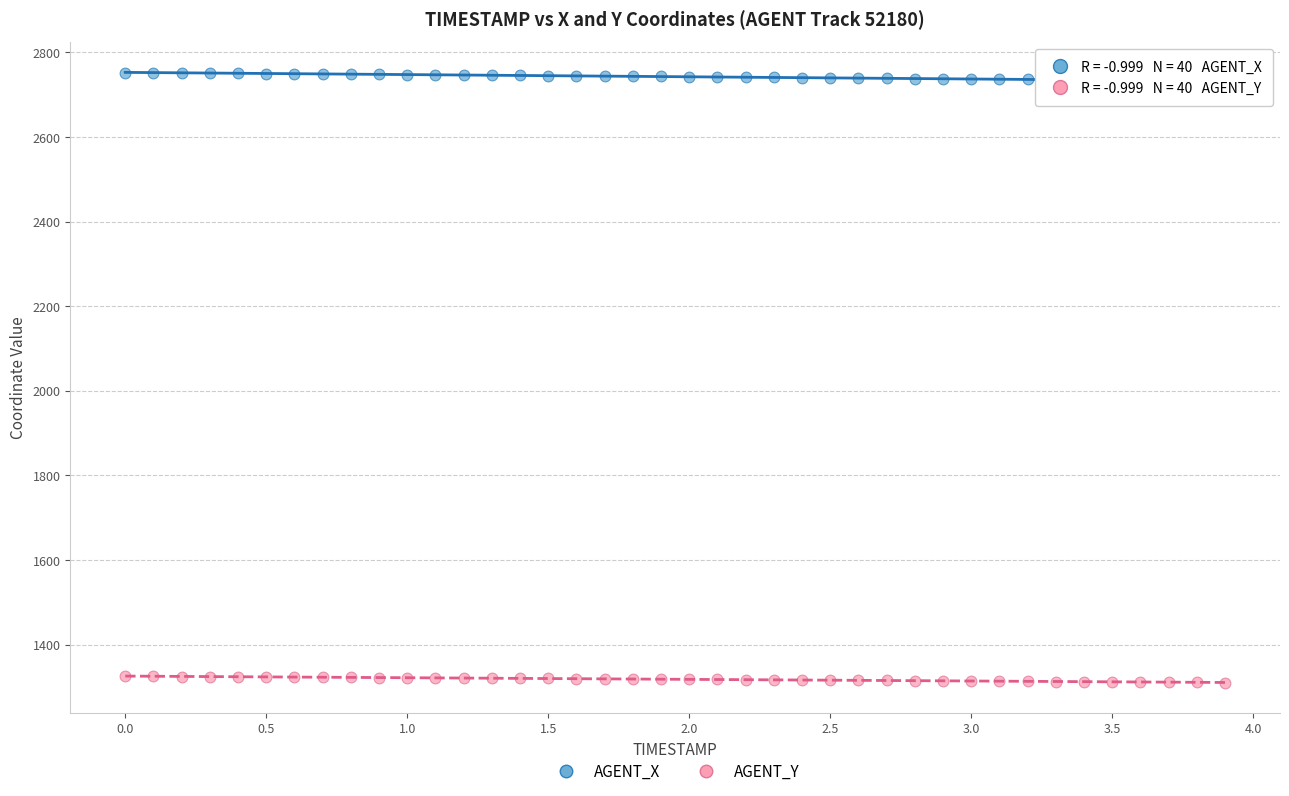

What are all the series names shown in the legend?

AGENT_X, AGENT_Y